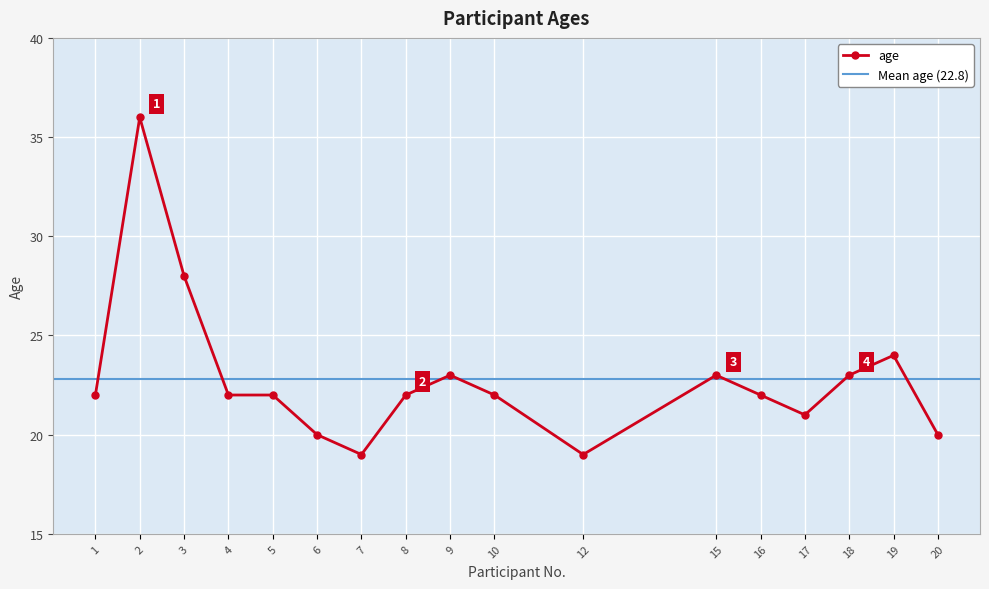

How many points are lower than both their immediate neighbors (excluding endpoints)?

3